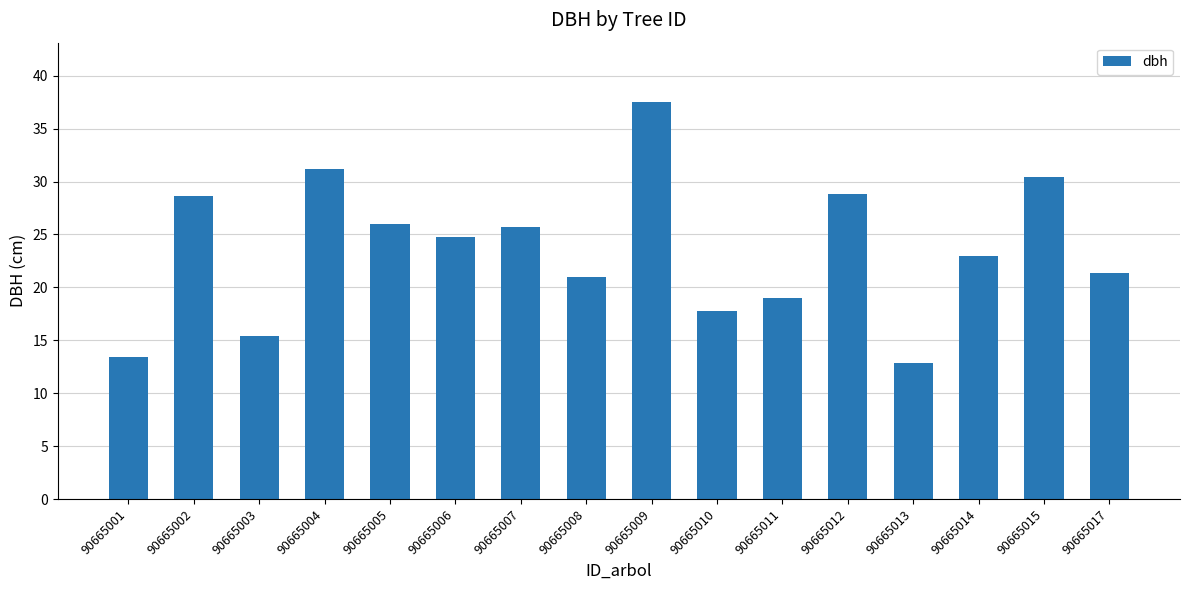

Which category has the highest value across all series?

90665009